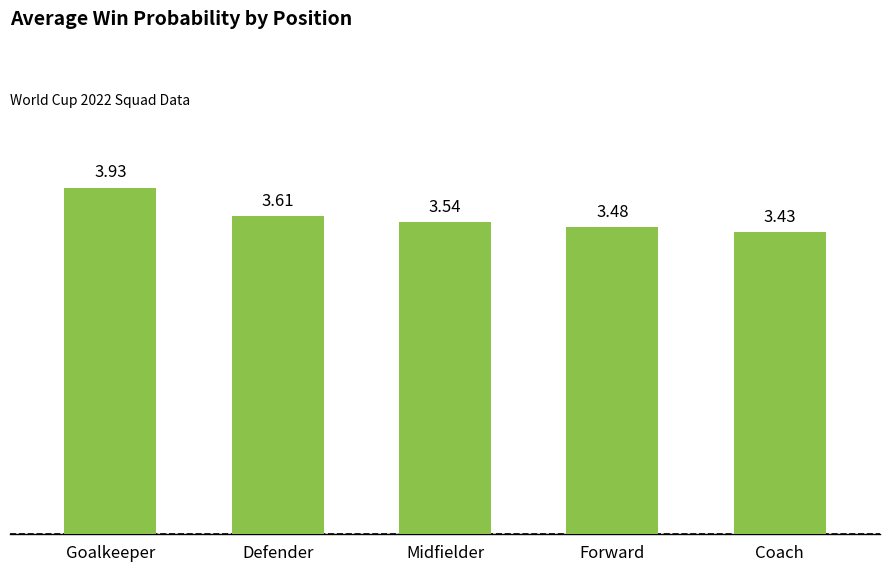

What is the average value?

3.6